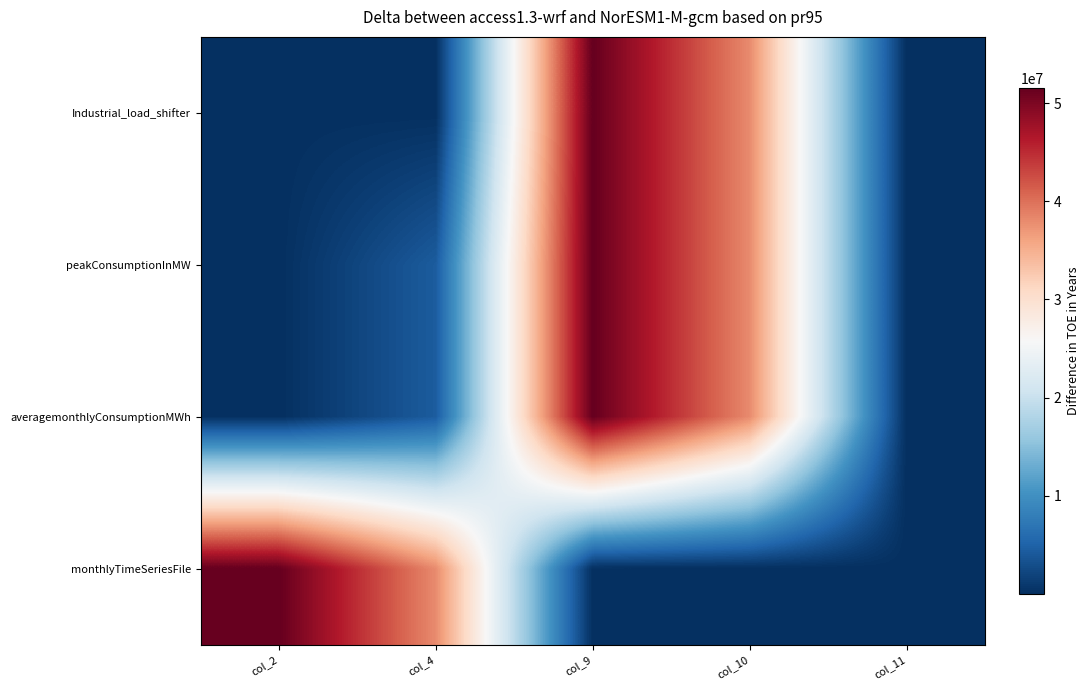

What is the total value across all series at col_11?

5.4